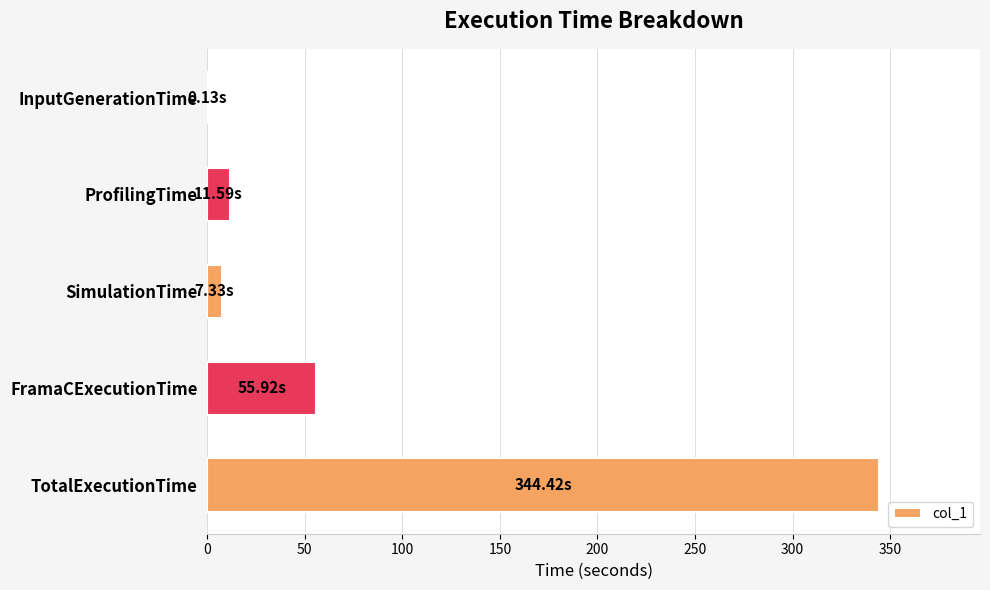

What is the change in value from ProfilingTime to TotalExecutionTime?

+332.8